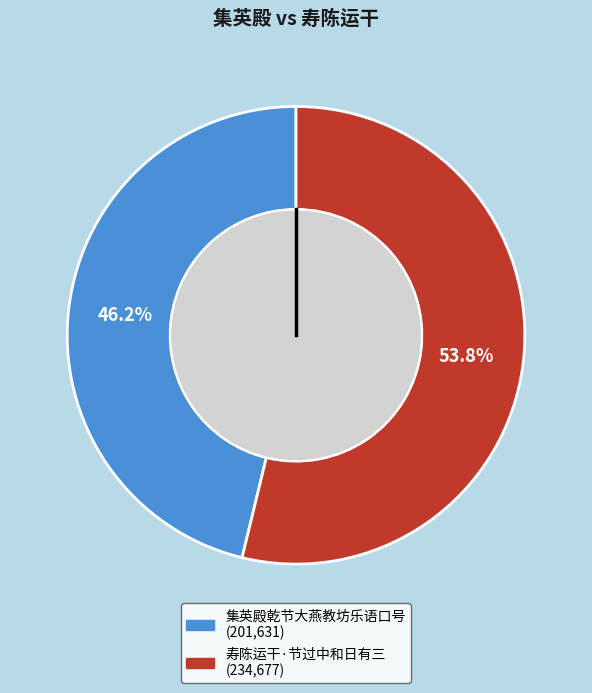

Is it true that 集英殿乾节大燕教坊乐语口号 is 46% of the pie?

True